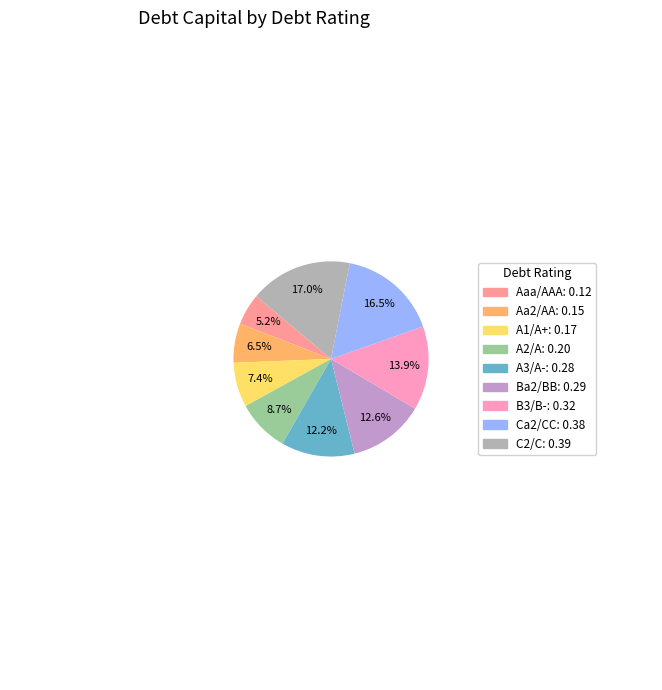

How many segments does this pie chart have?

9